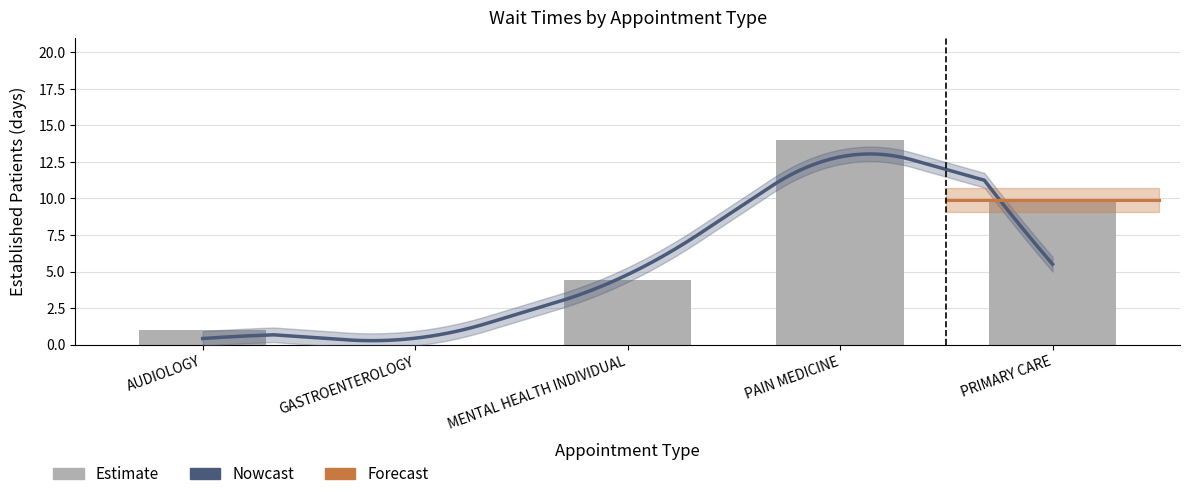

Reading right to left, what are all the values shown in this chart?

9.9	14.0	4.4	0.0	1.0